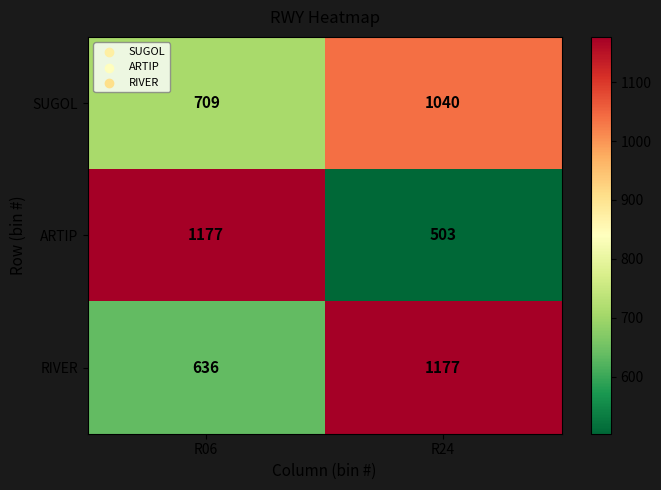

What is the difference between the maximum and minimum values in the RIVER series?

541